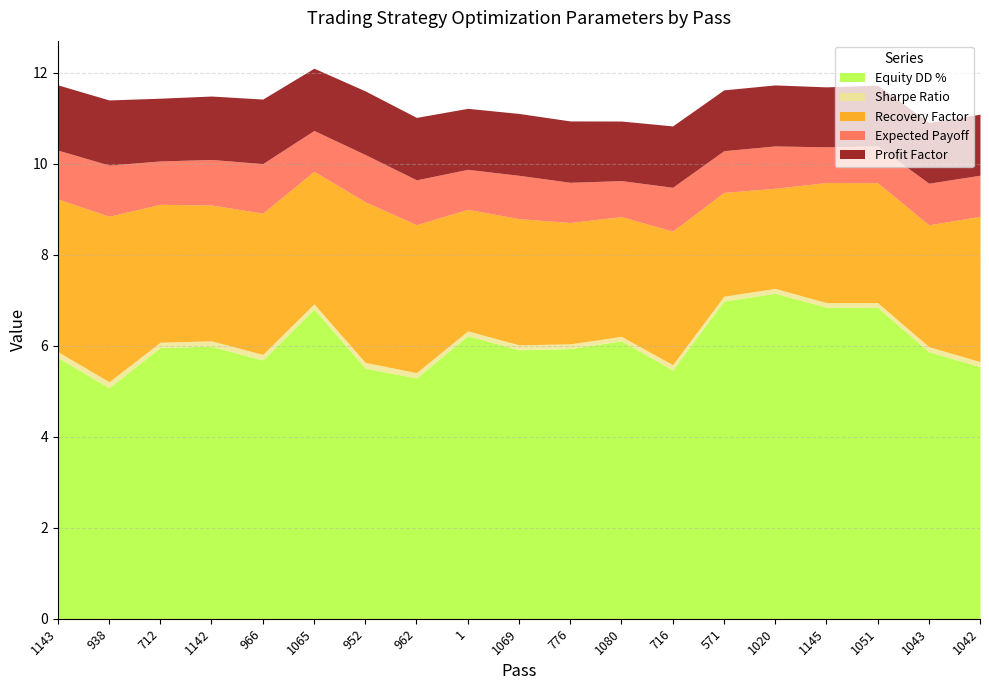

Between 938 and 716, which series saw the biggest shift?

Recovery Factor